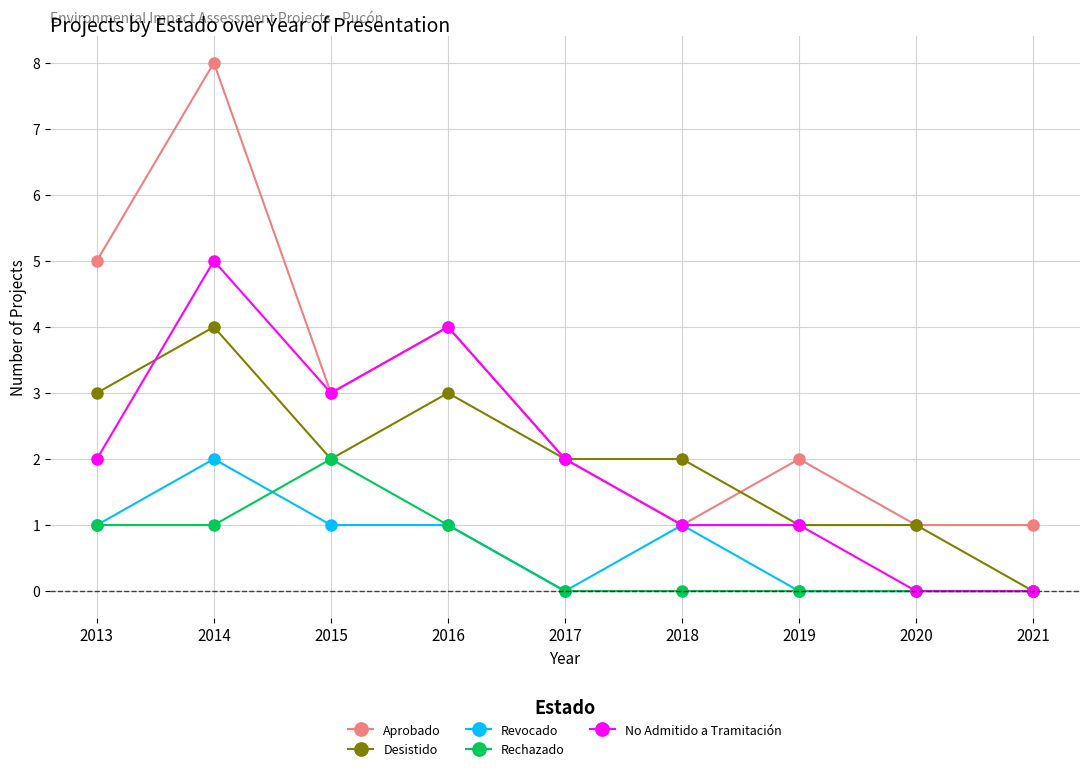

What value does the Desistido series have at 2014?

4